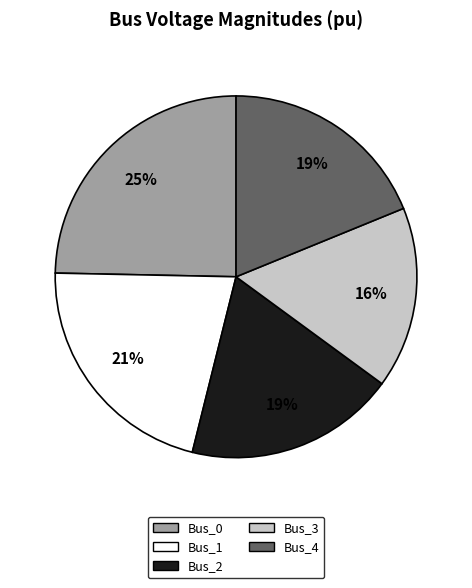

Does Bus_1 represent more than half of the total?

No